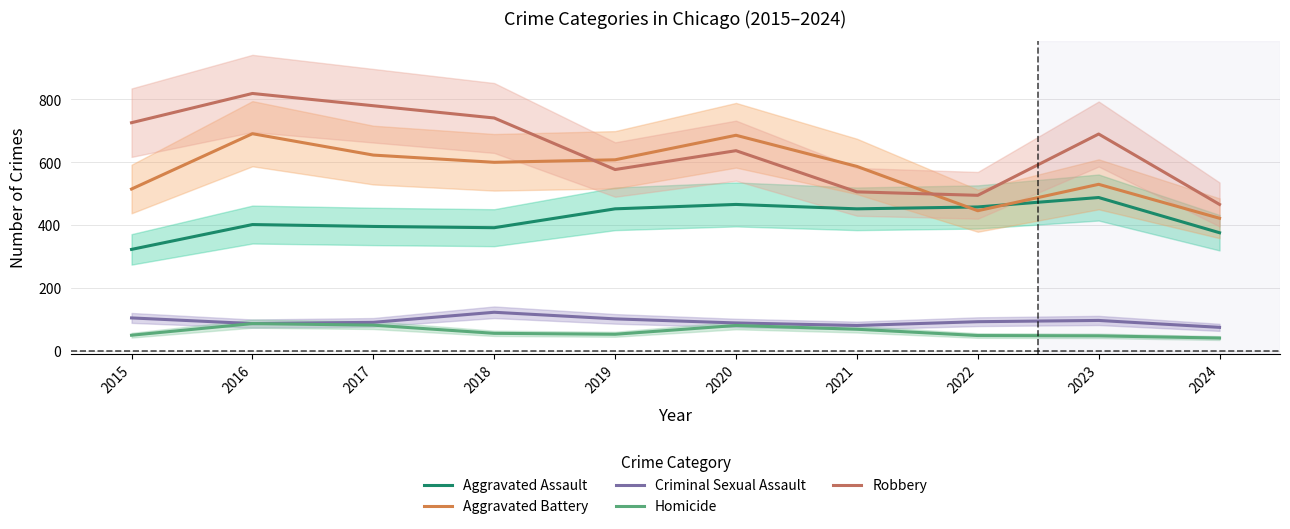

At which category does Homicide reach its first local valley?

2019